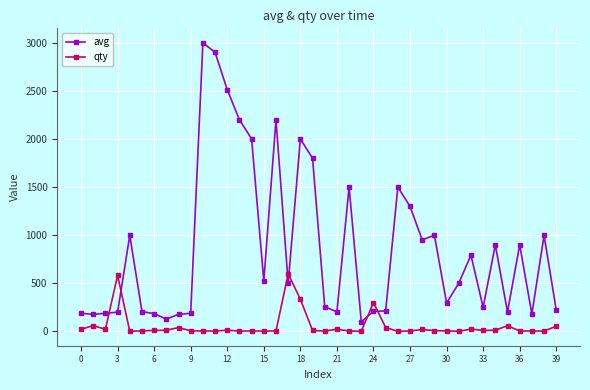

What are all the series names shown in the legend?

avg, qty